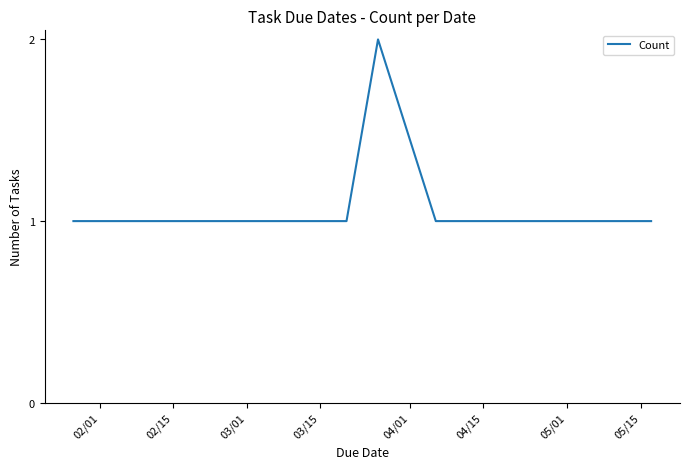

Reading left to right, extract all data points from this chart.

1	1	1	1	1	1	2	1	1	1	1